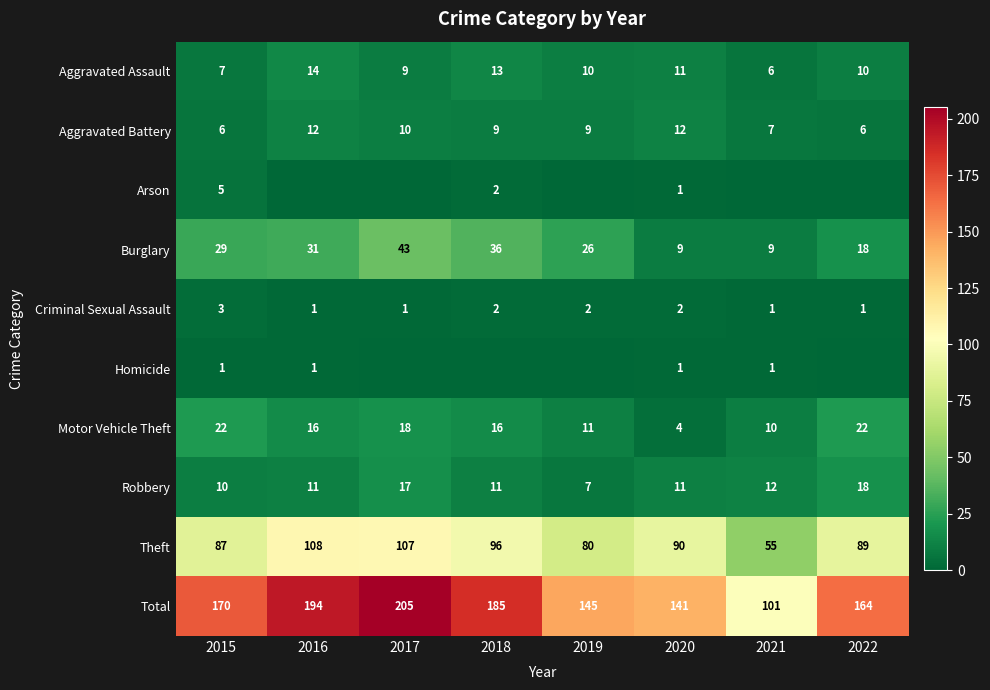

What is the minimum value for Aggravated Battery?

6